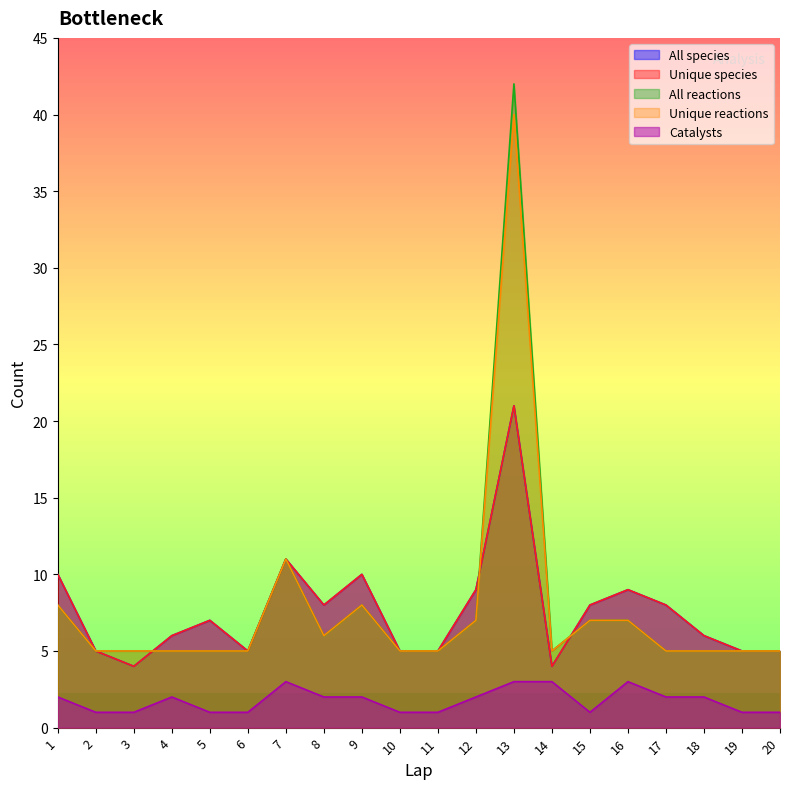

Reading left to right, transcribe all the data shown in this chart.

All species: 10	5	4	6	7	5	11	8	10	5	5	9	21	4	8	9	8	6	5	5
Unique species: 10	5	4	6	7	5	11	8	10	5	5	9	21	4	8	9	8	6	5	5
All reactions: 8	5	5	5	5	5	11	6	8	5	5	7	42	5	7	7	5	5	5	5
Unique reactions: 8	5	5	5	5	5	11	6	8	5	5	7	40	5	7	7	5	5	5	5
Catalysts: 2	1	1	2	1	1	3	2	2	1	1	2	3	3	1	3	2	2	1	1